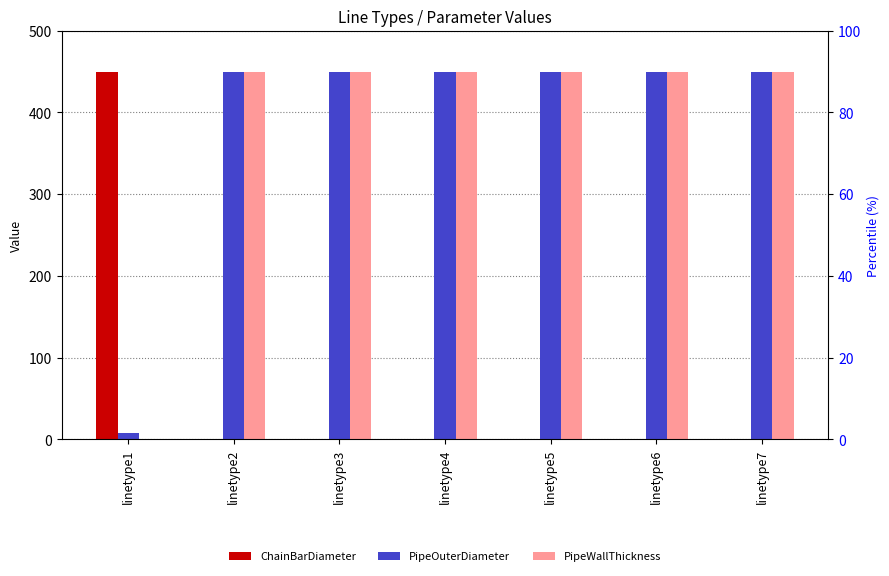

Is the value of PipeWallThickness at linetype1 greater than the value of ChainBarDiameter at linetype2?

No